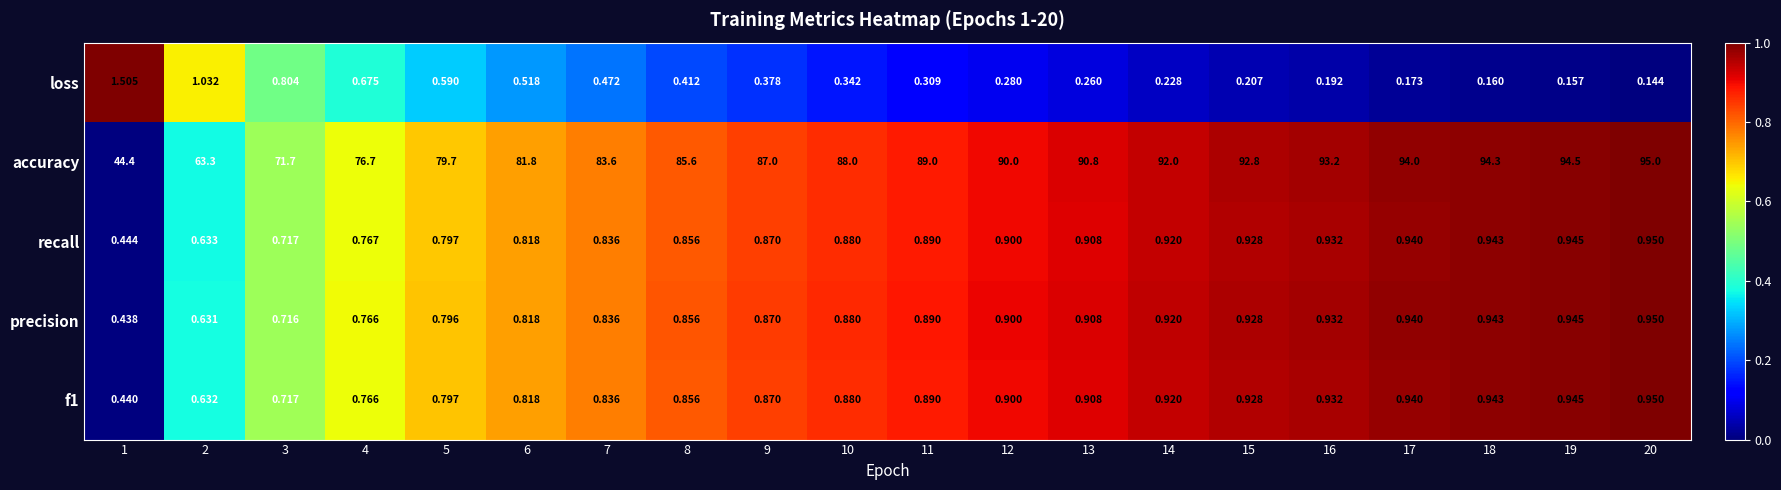

How many values in the accuracy series are below 89?

10